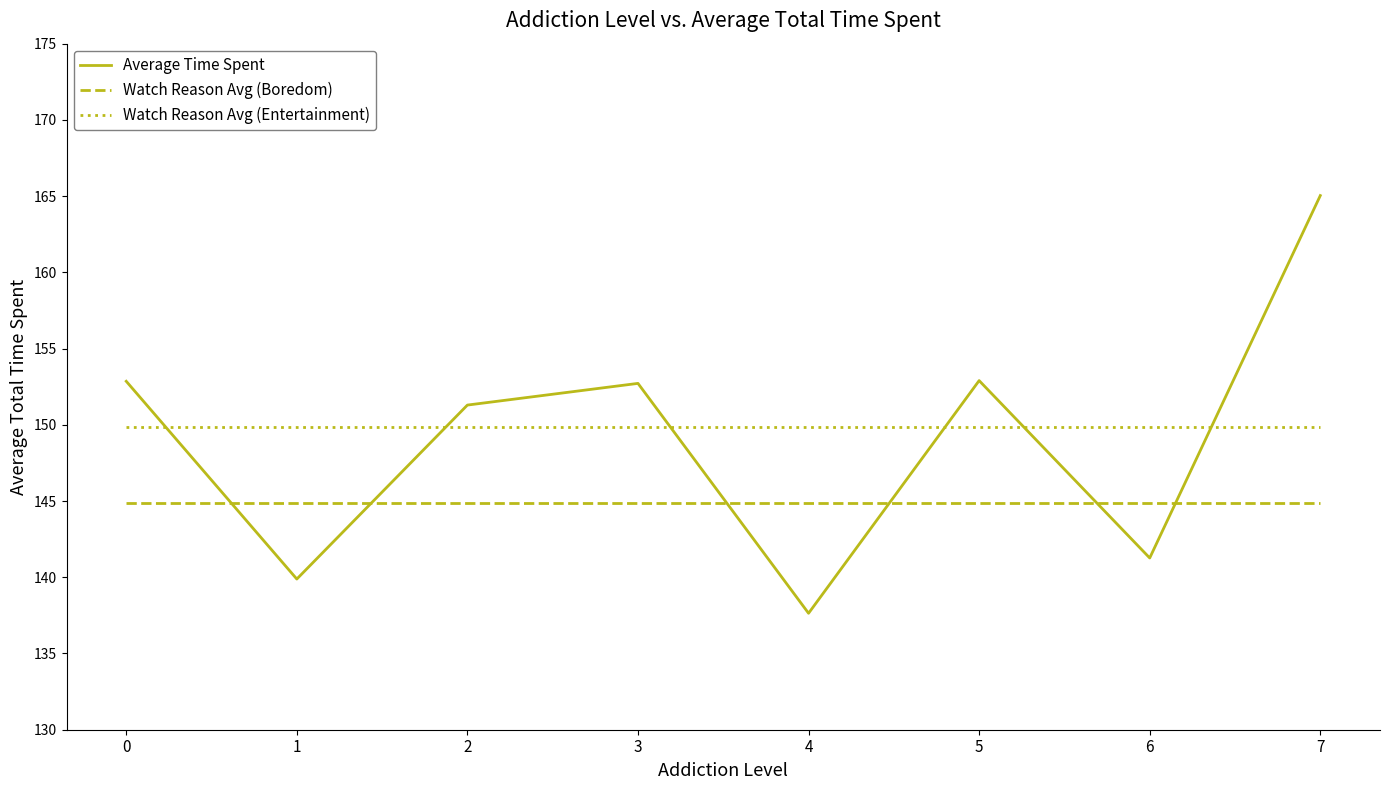

True or false: Average Time Spent and Watch Reason Avg (Entertainment) cross at least once.

True